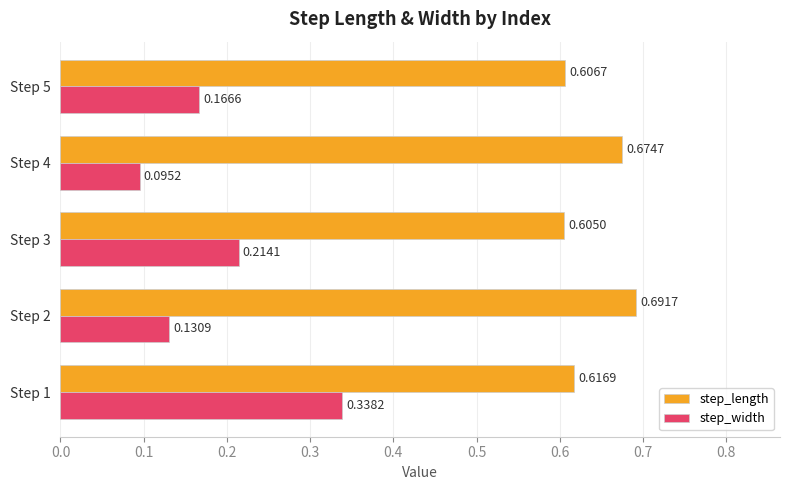

At Step 3, list the series in order from largest to smallest.

step_length, step_width